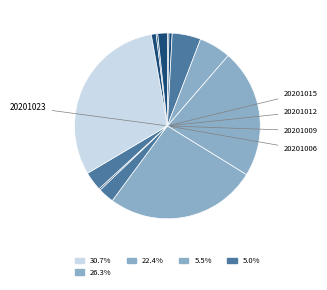

How many segments does this pie chart have?

13